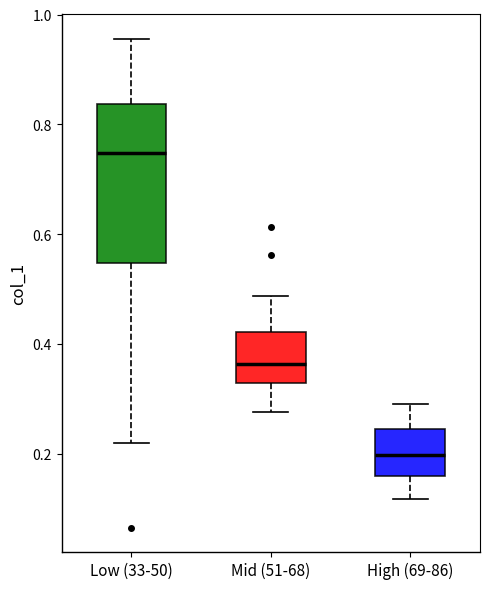

Reading left to right, transcribe this box plot: for each box, give where its median line is, the range the box spans, and where its two whiskers end, as read against the y-axis. The values are not printed on the chart, so give them approximately, as read against the axis.

Low (33-50): median 0.74, box 0.54 to 0.84, whiskers 0.22 to 0.96
Mid (51-68): median 0.36, box 0.32 to 0.42, whiskers 0.28 to 0.48
High (69-86): median 0.20, box 0.16 to 0.24, whiskers 0.12 to 0.28